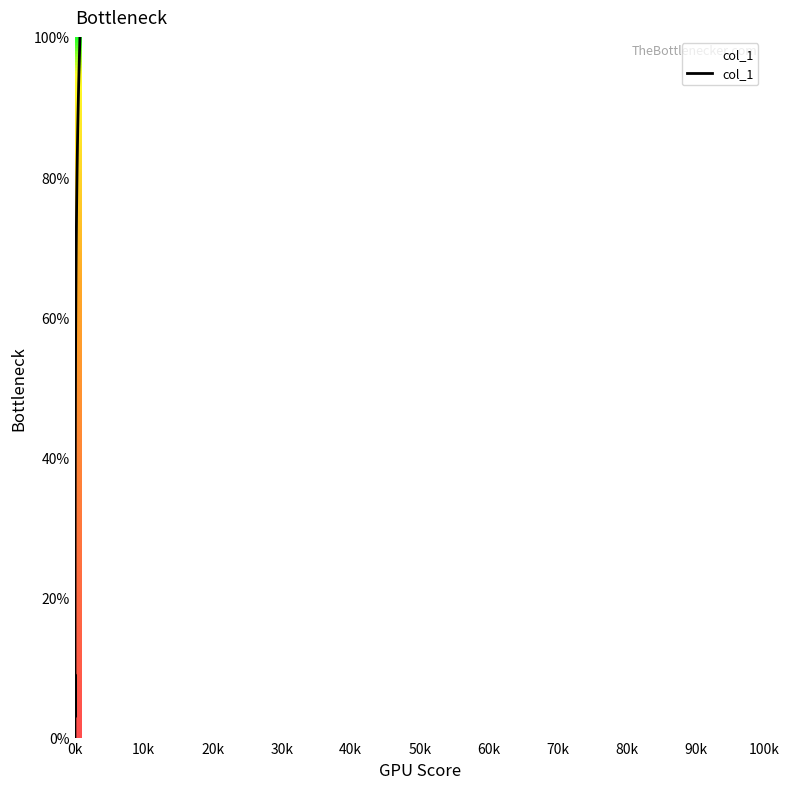

What is the difference between the maximum and minimum values?

100.0